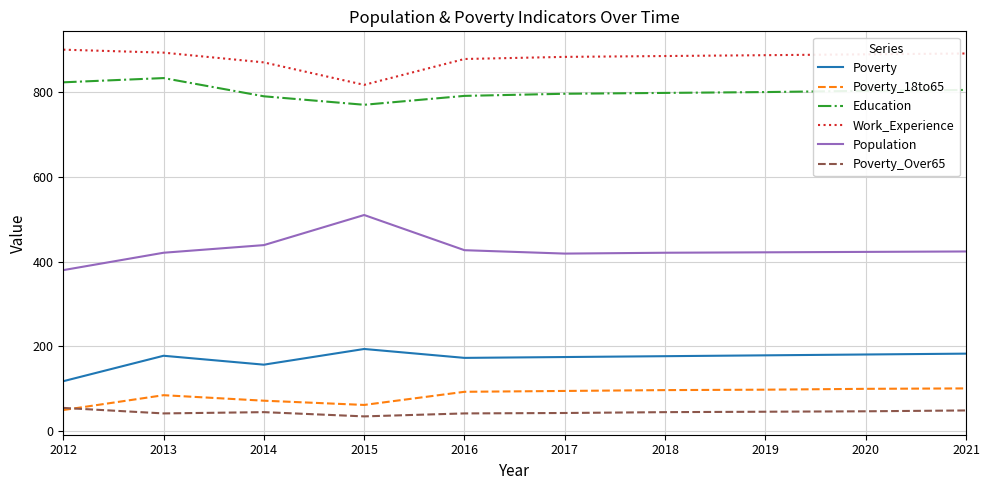

What is the approximate value of Education at 2014?

790